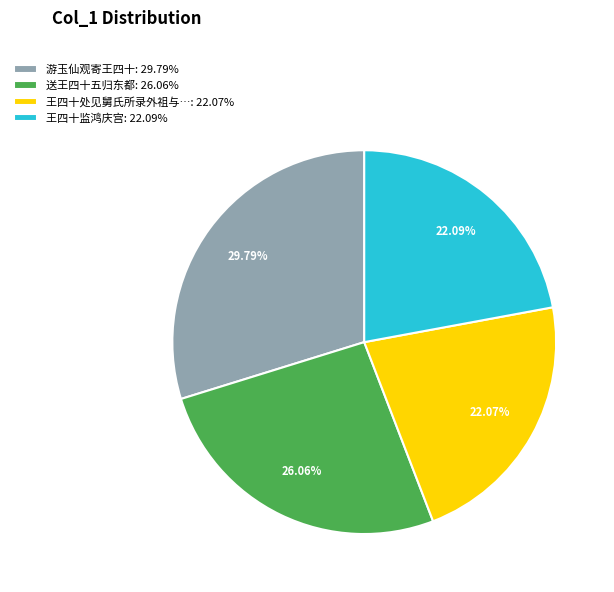

What is the largest slice in the pie chart?

游玉仙观寄王四十: 29.79%